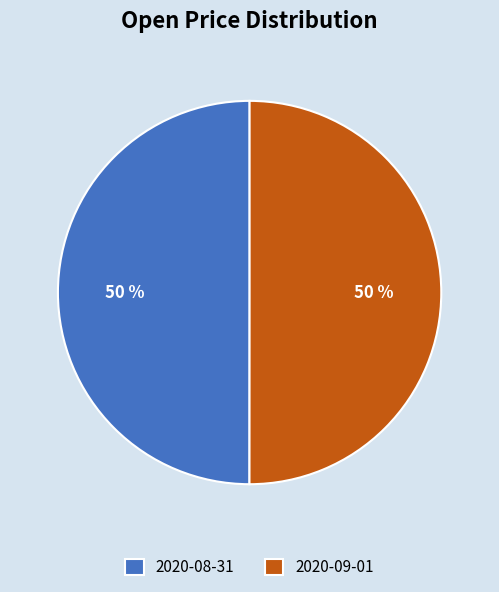

Combined, do 2020-08-31 and 2020-09-01 account for over 50%?

Yes